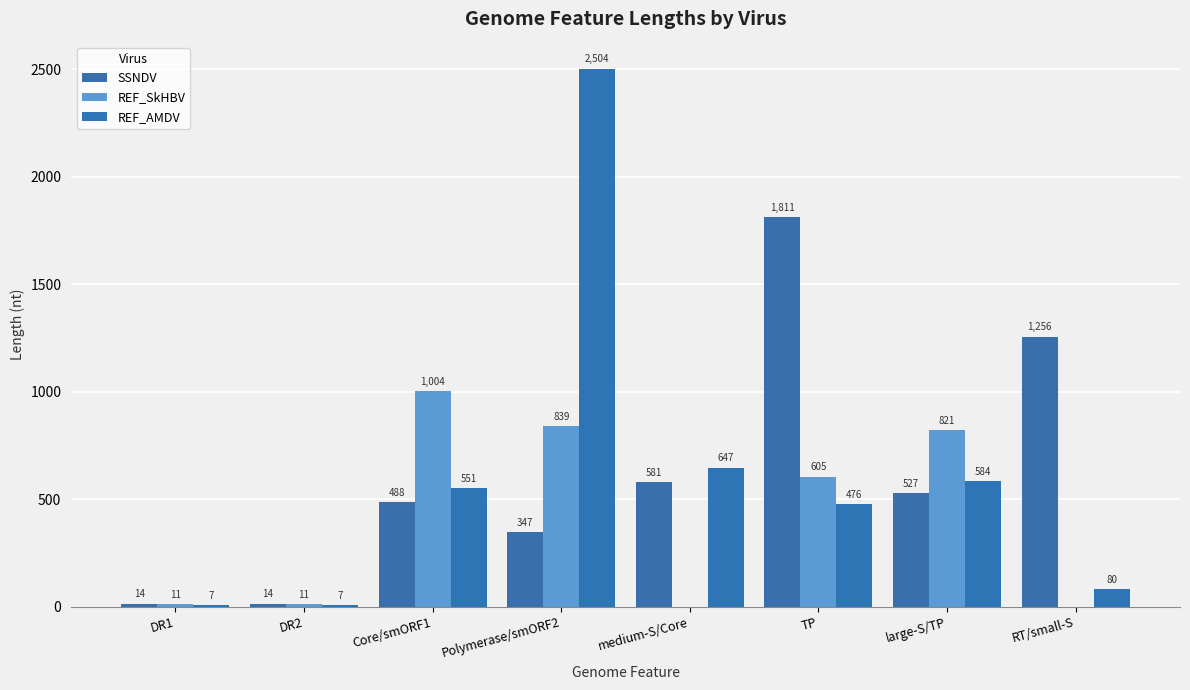

What is the total value across all series at DR1?

32